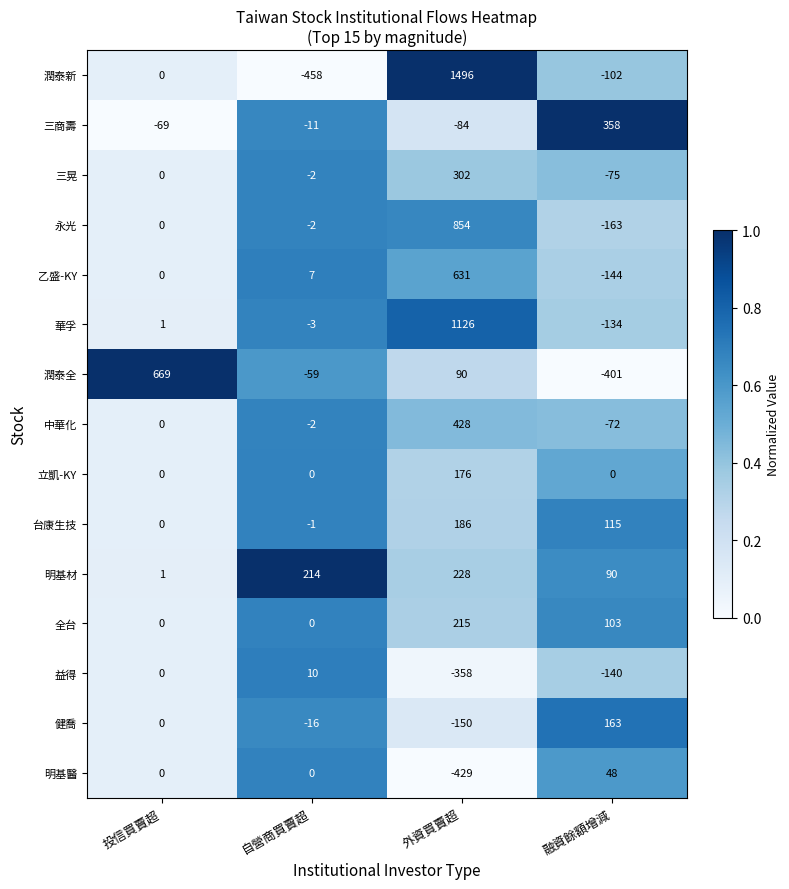

At how many categories does at least one series exceed 0?

4